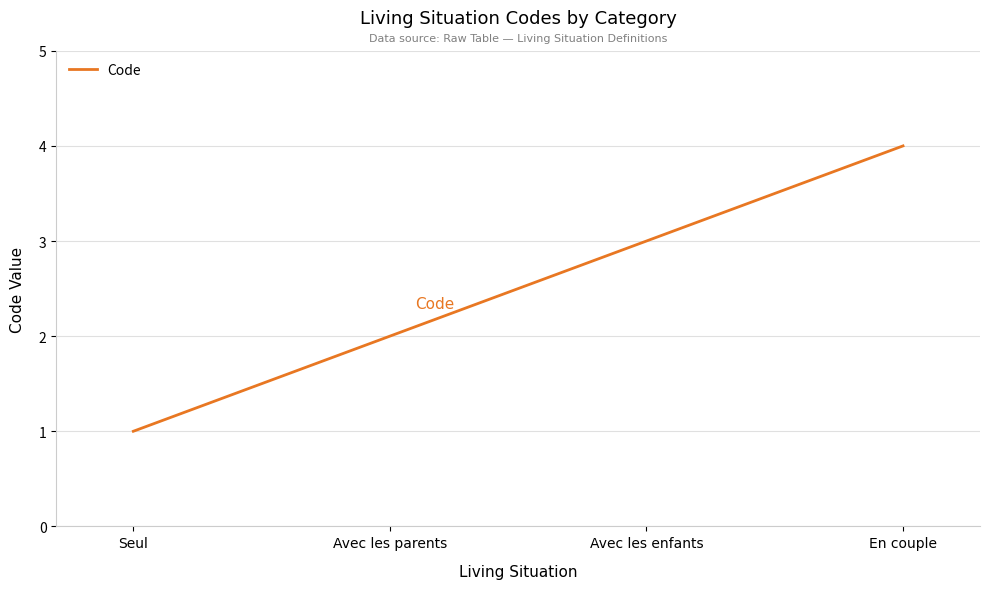

What is the sum of all values?

10